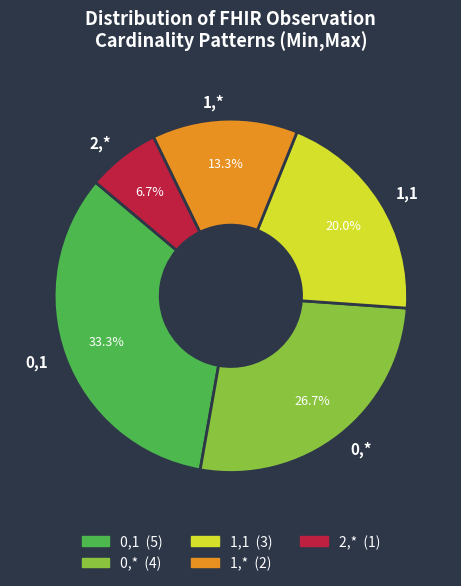

Approximately how many times larger is the value at 0,* compared to 1,*?

2.0